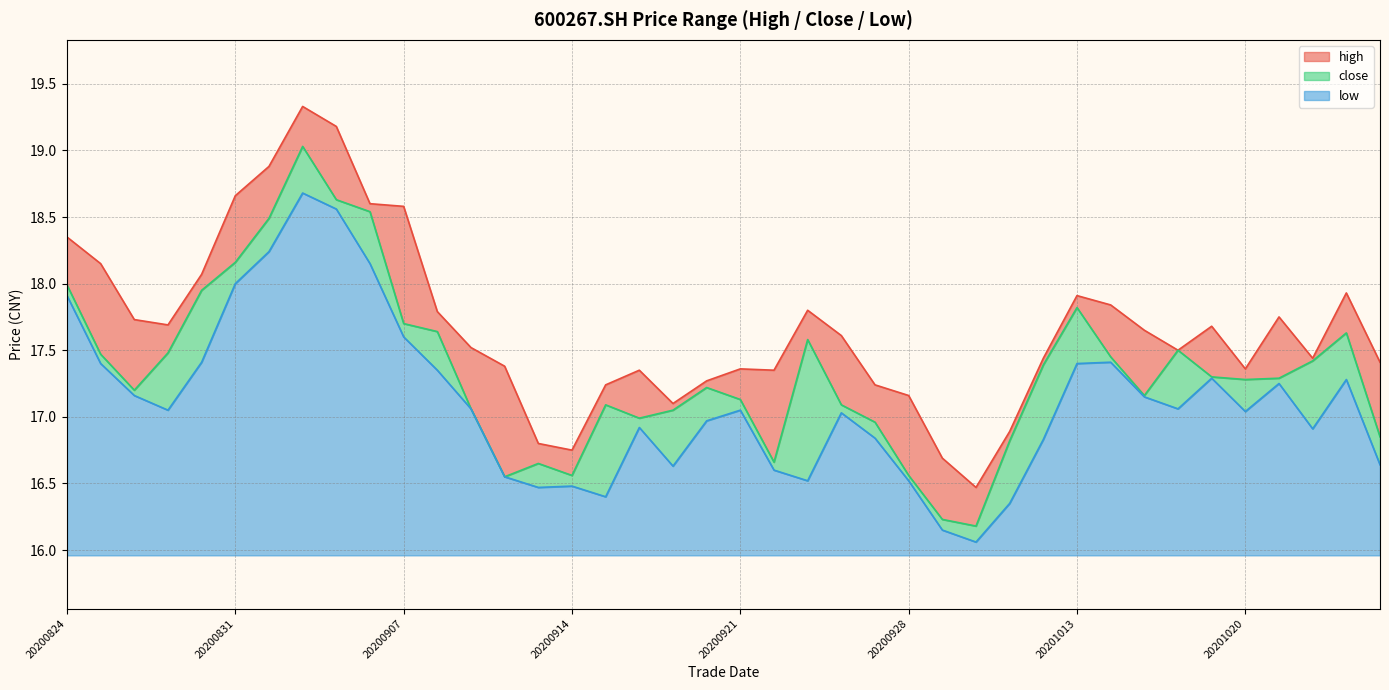

True or false: close has a value of 17.9 at 20200828.

True